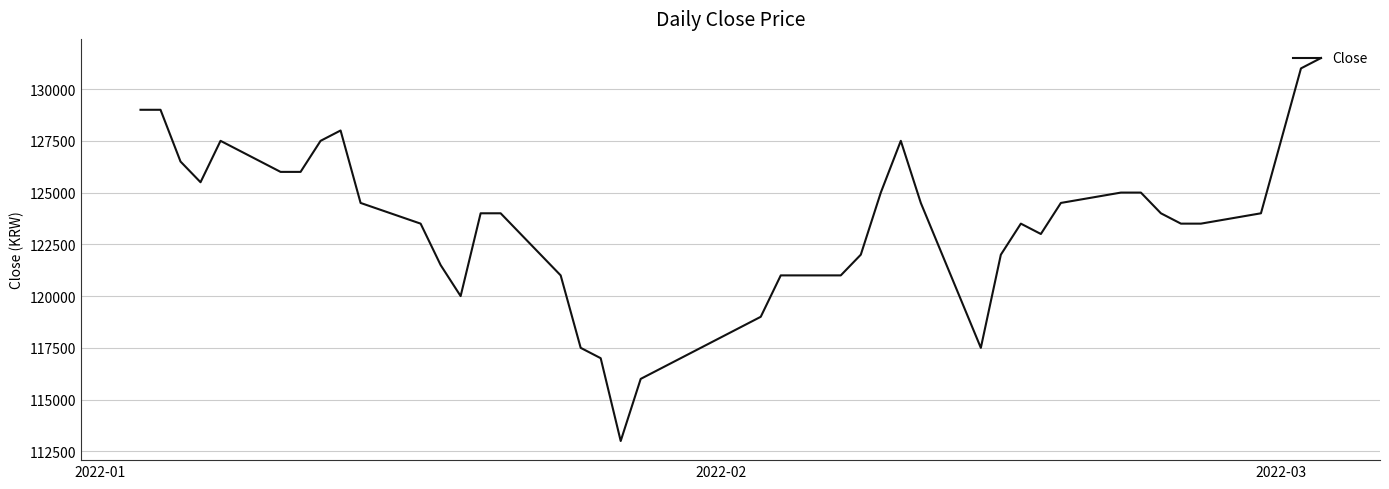

What is the smallest value displayed?

113000